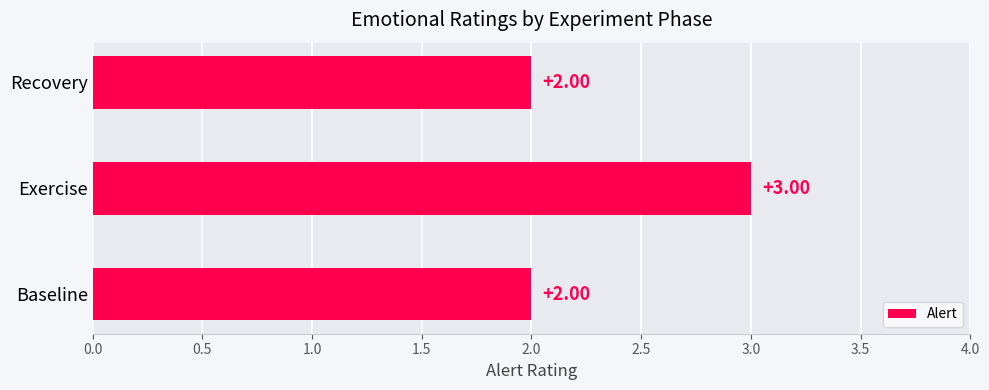

Does the chart contain stacked bars?

No